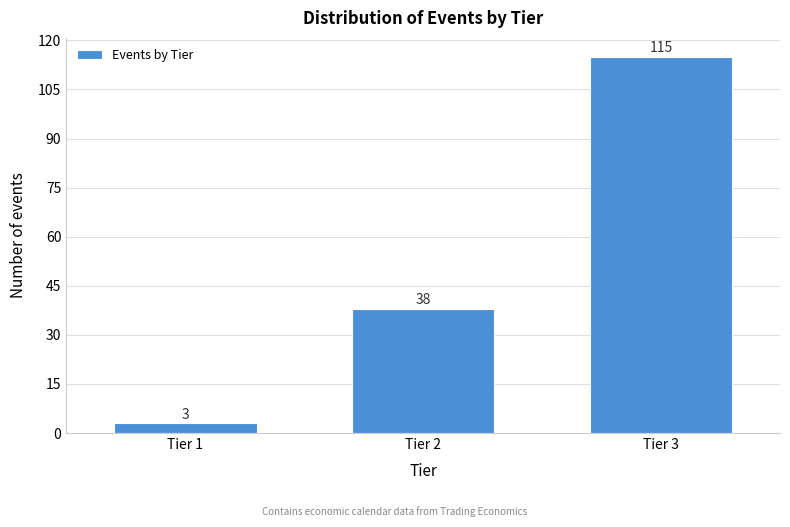

Reading left to right, list all the values displayed in this chart.

3	38	115